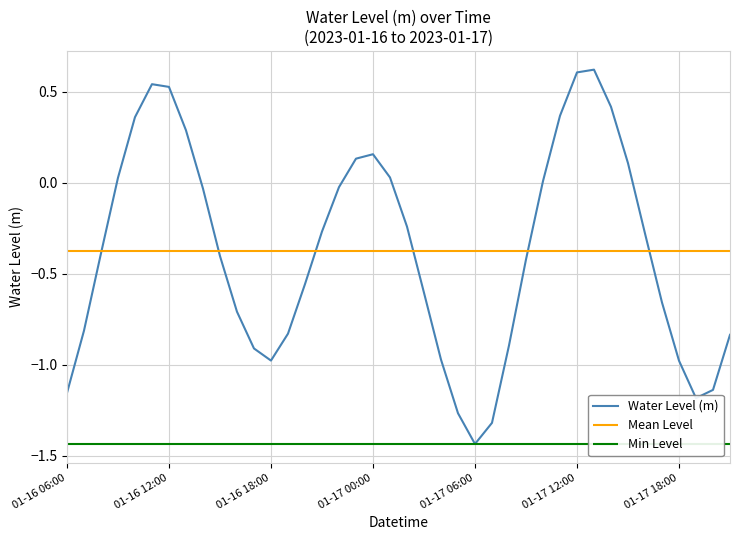

What is the highest value of the Water Level (m) series?

0.6